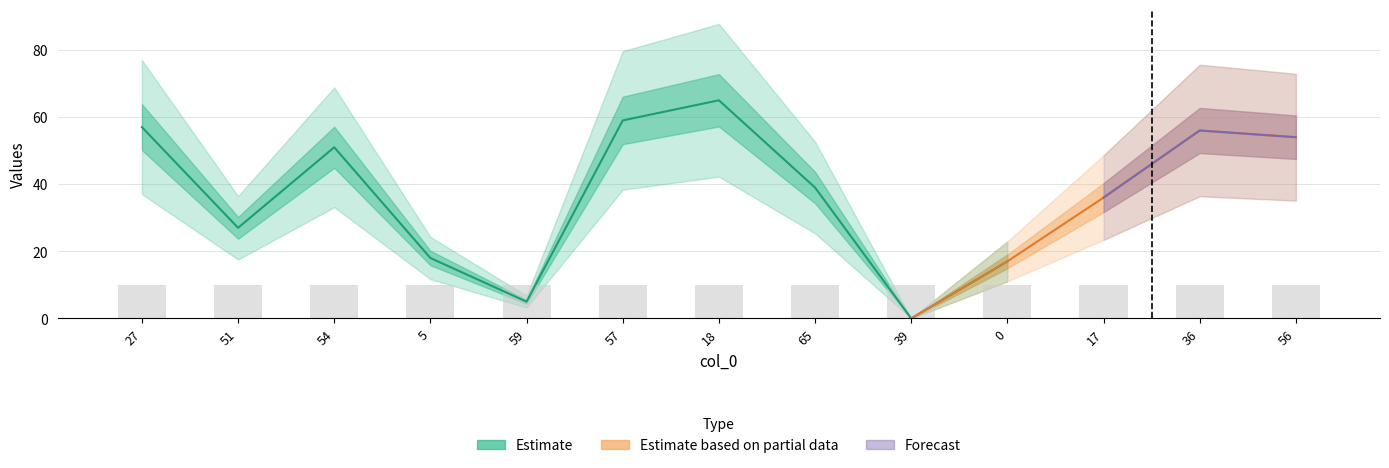

At how many categories does at least one series exceed 10?

11